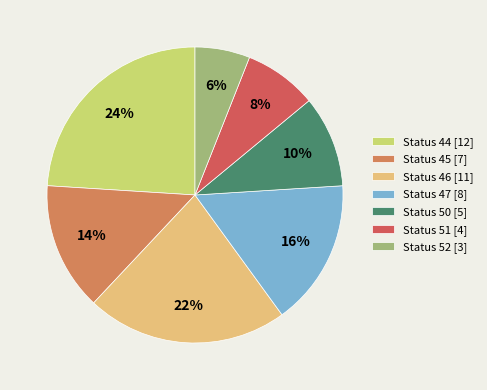

How many slices are in this pie chart?

7